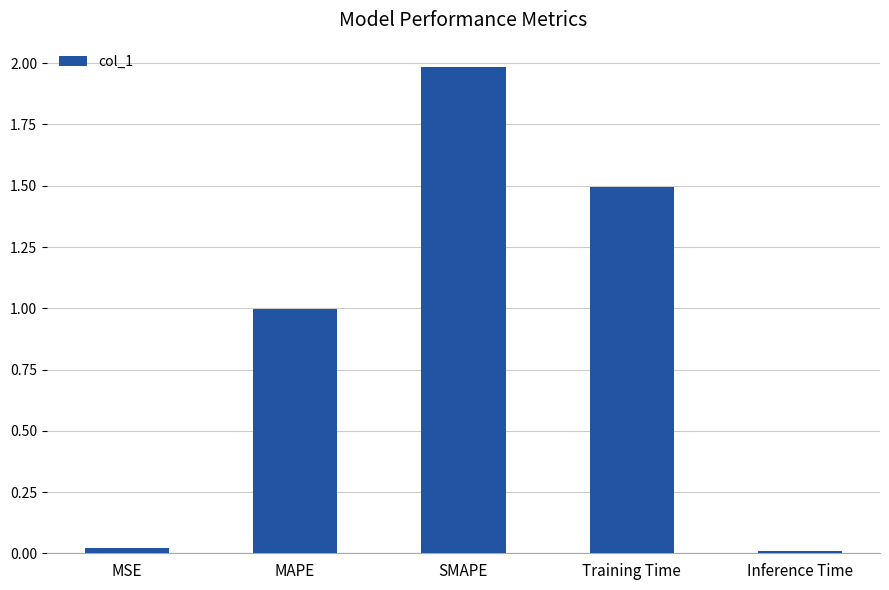

Which has a higher value, SMAPE or MSE?

SMAPE